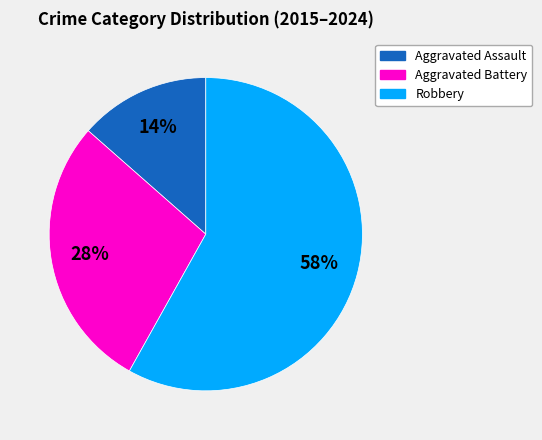

Rank the categories by value from lowest to highest.

Aggravated Assault, Aggravated Battery, Robbery